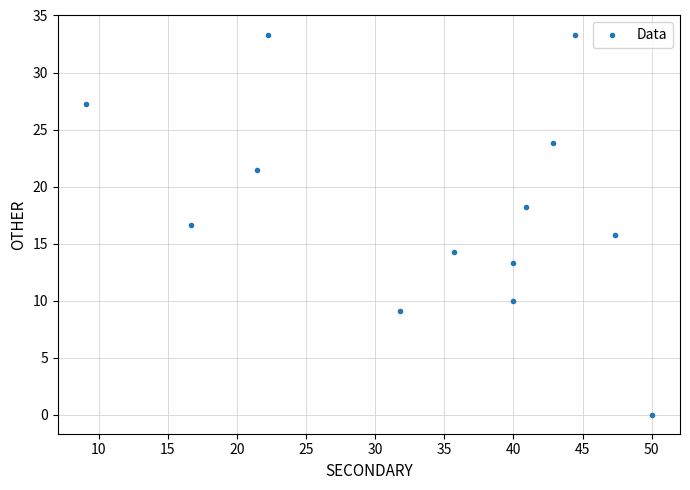

What is the range of Y values (max minus min)?

33.3